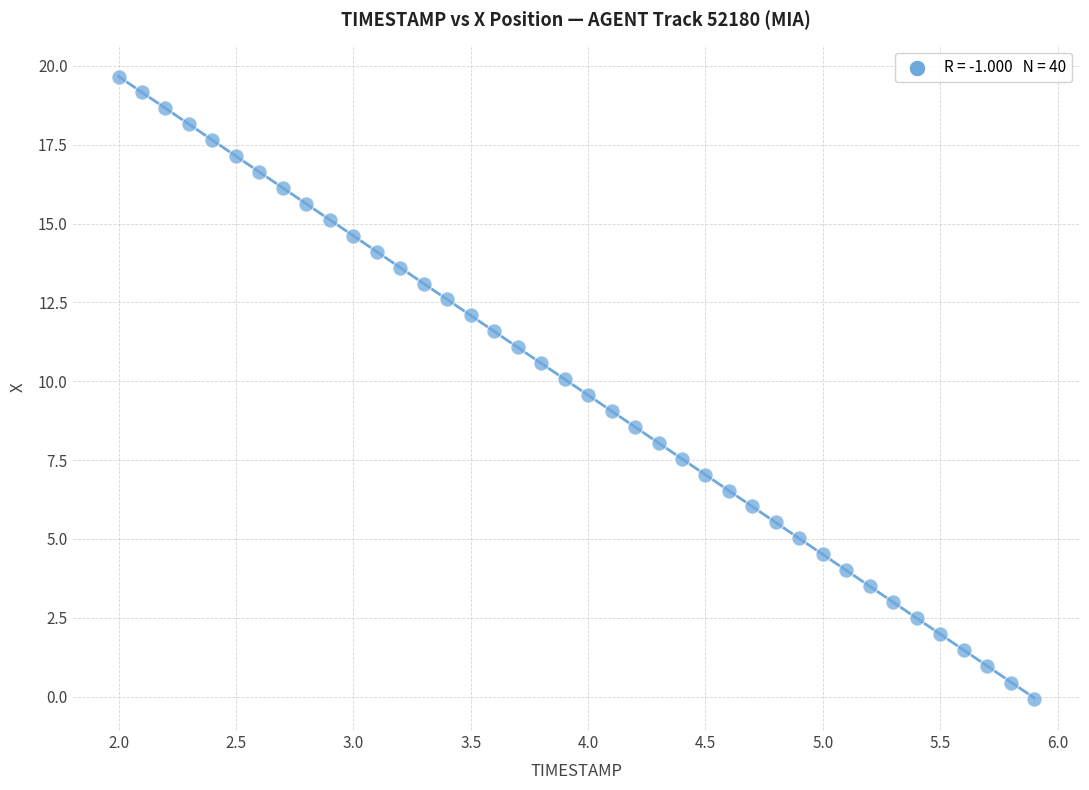

What is the range of X values (max minus min)?

3.9